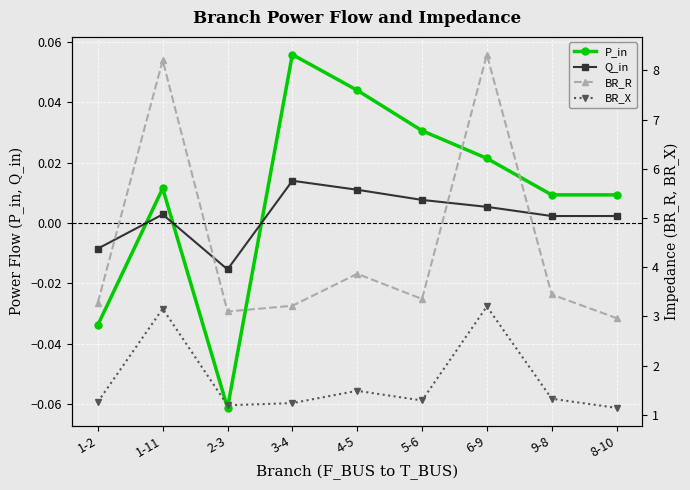

What is the sum of all P_in values?

0.1